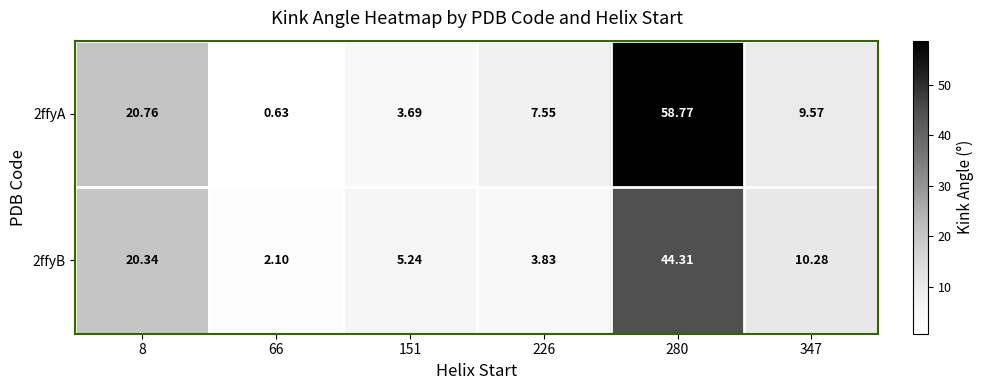

Is the value of 2ffyB at 66 greater than the value of 2ffyA at 226?

No